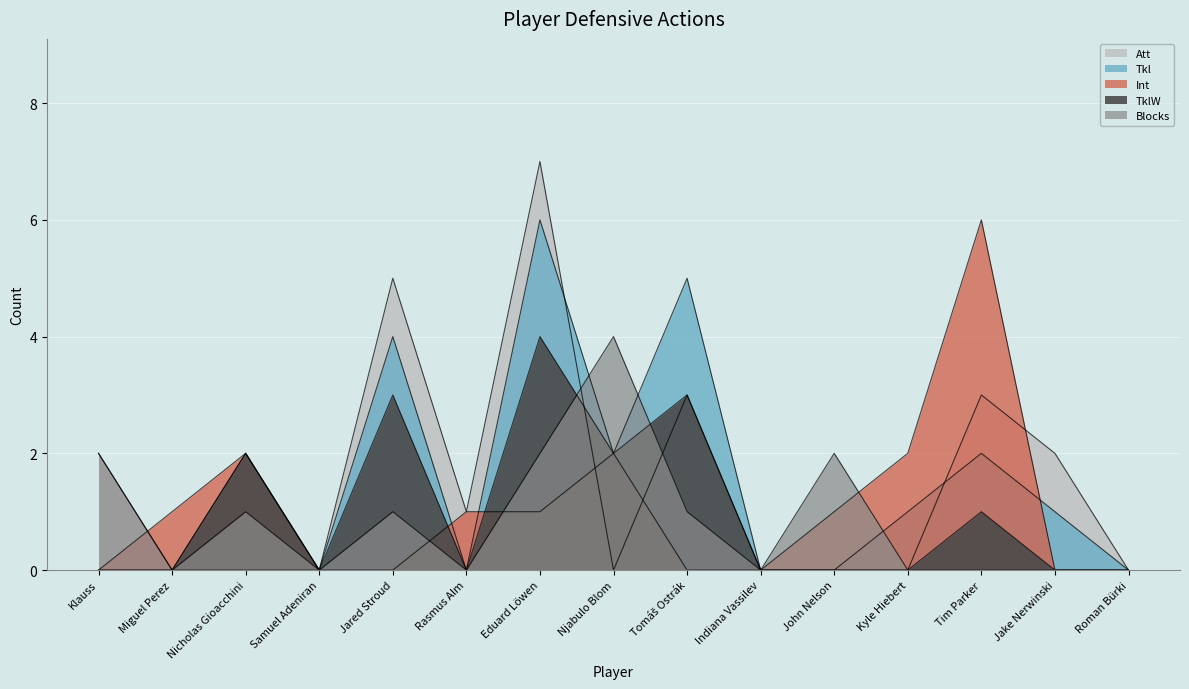

List the series in order of their peak value, highest first.

Att, Tkl, Int, TklW, Blocks